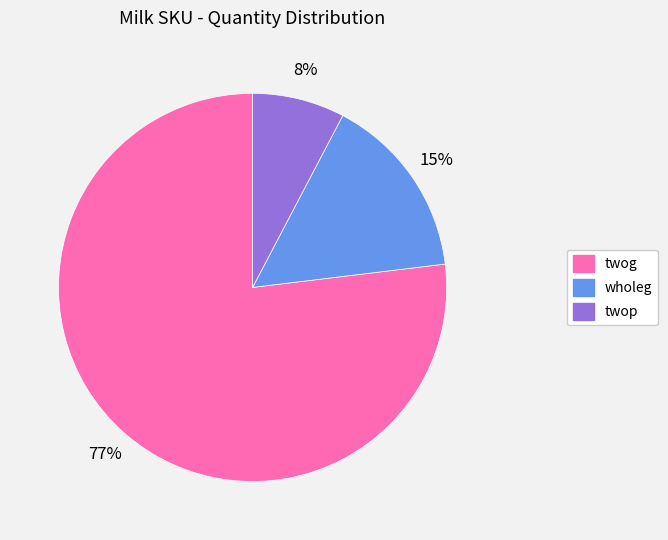

Is it true that twop is 1% of the pie?

False